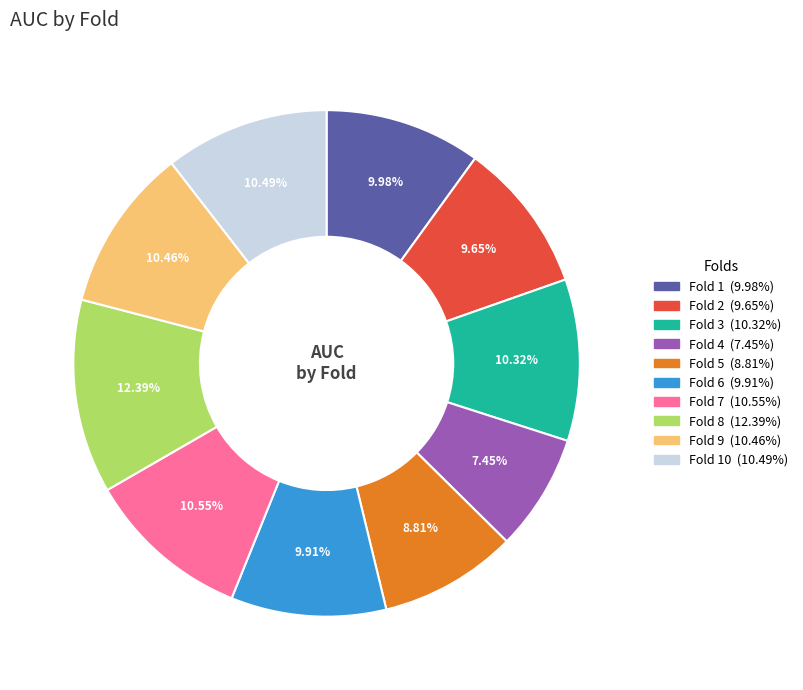

Count the number of slices in the pie.

10